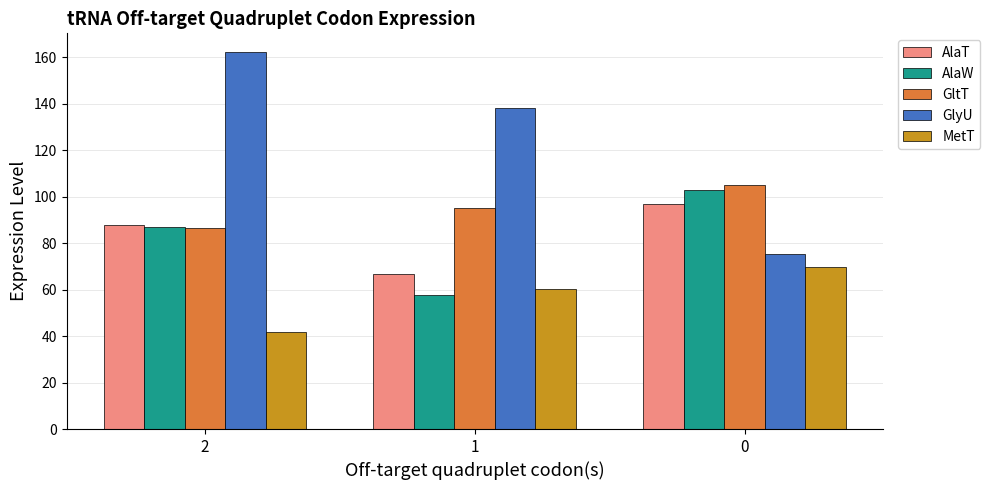

The AlaT series shows 87.9 at 2. True or false?

True